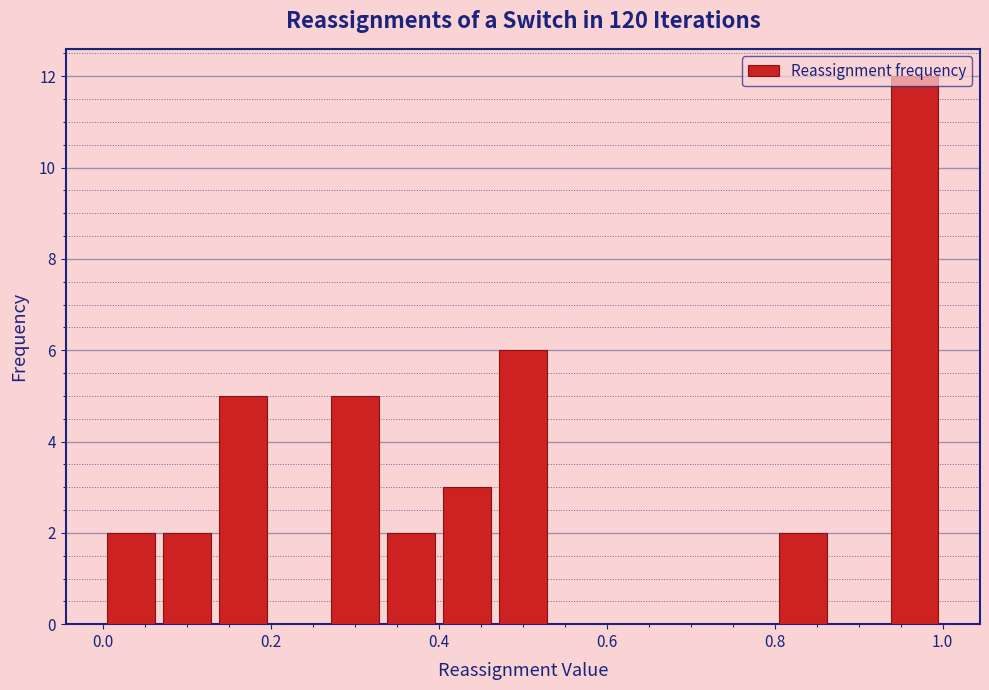

Read against the x-axis, roughly where is the centre of the tallest bar?

0.96